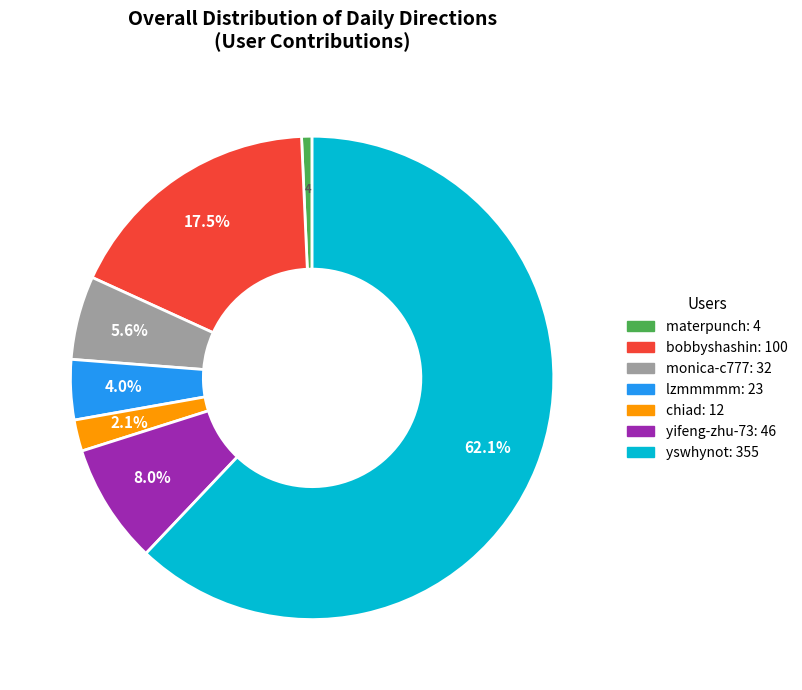

Does bobbyshashin account for over 50% of the chart?

No